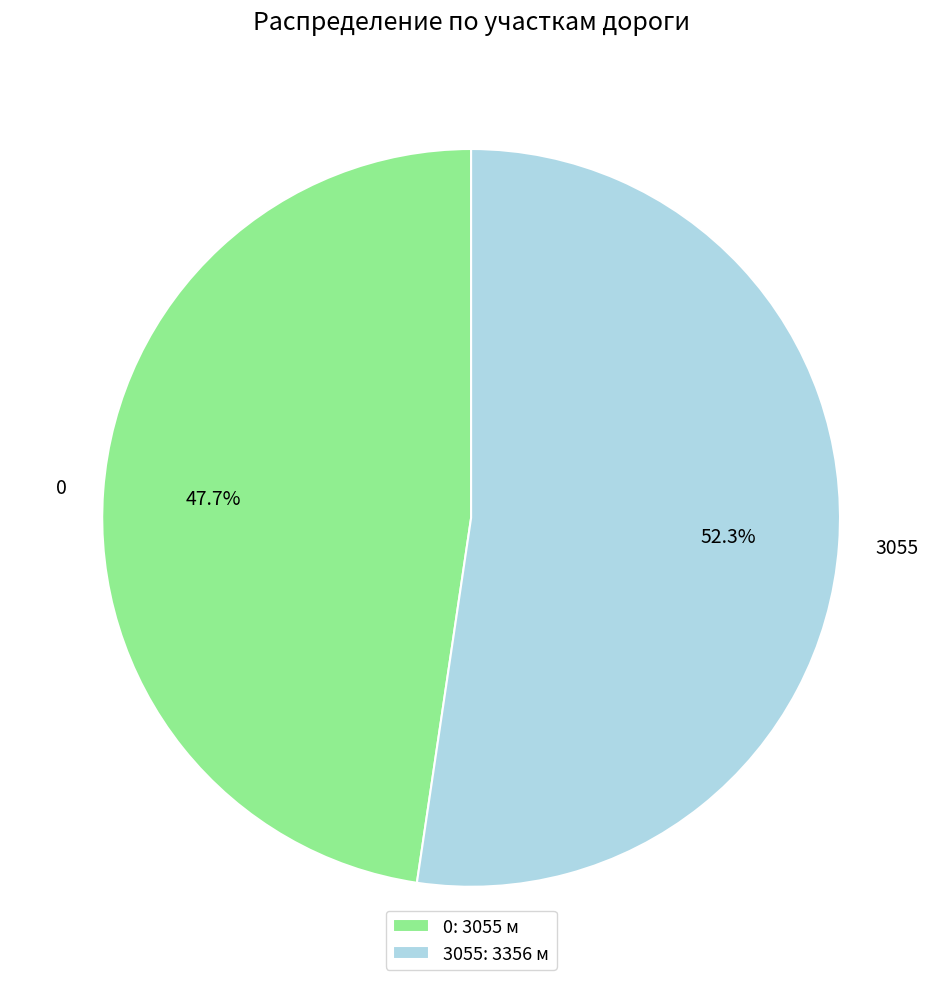

To the nearest percent, what percentage of the pie is 0?

48%